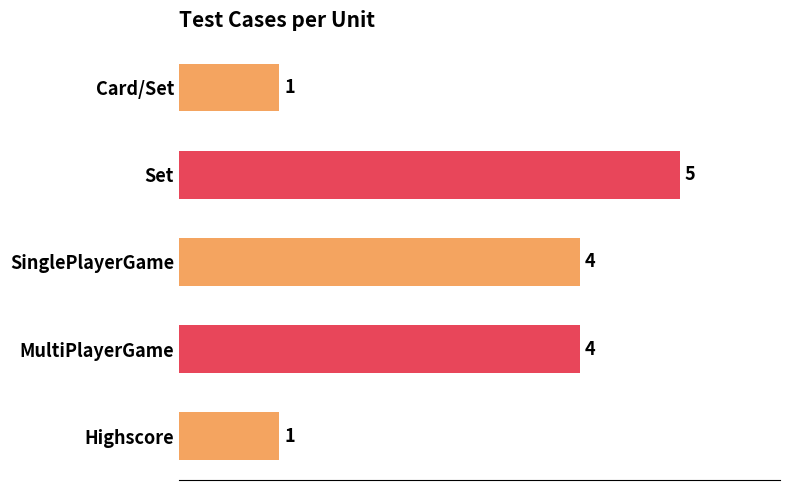

What is the average value?

3